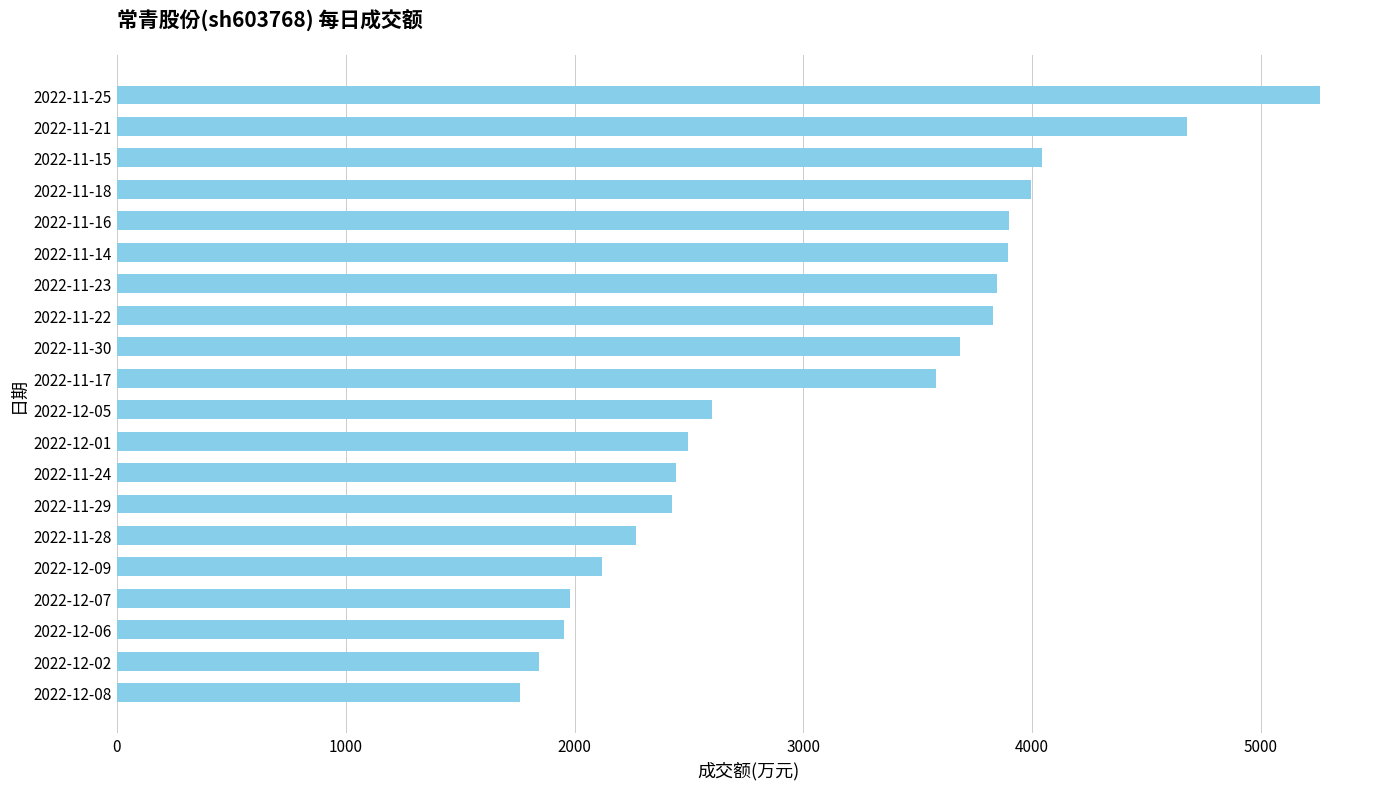

Is it true that the value at 2022-11-17 is 1785?

False